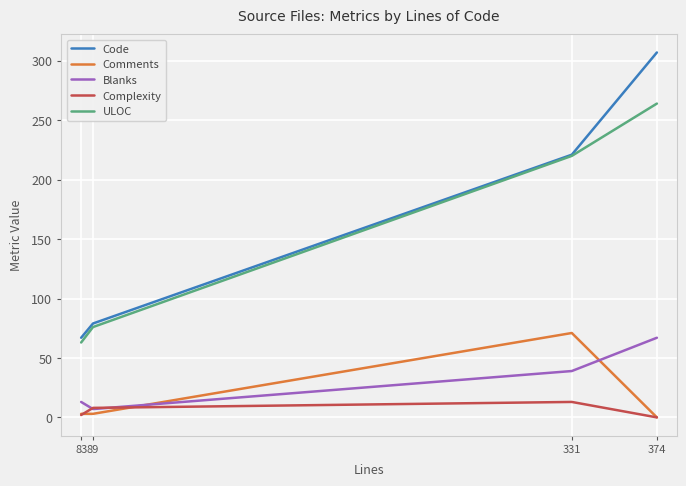

What value does the Comments series have at 331, to the nearest 5?

70